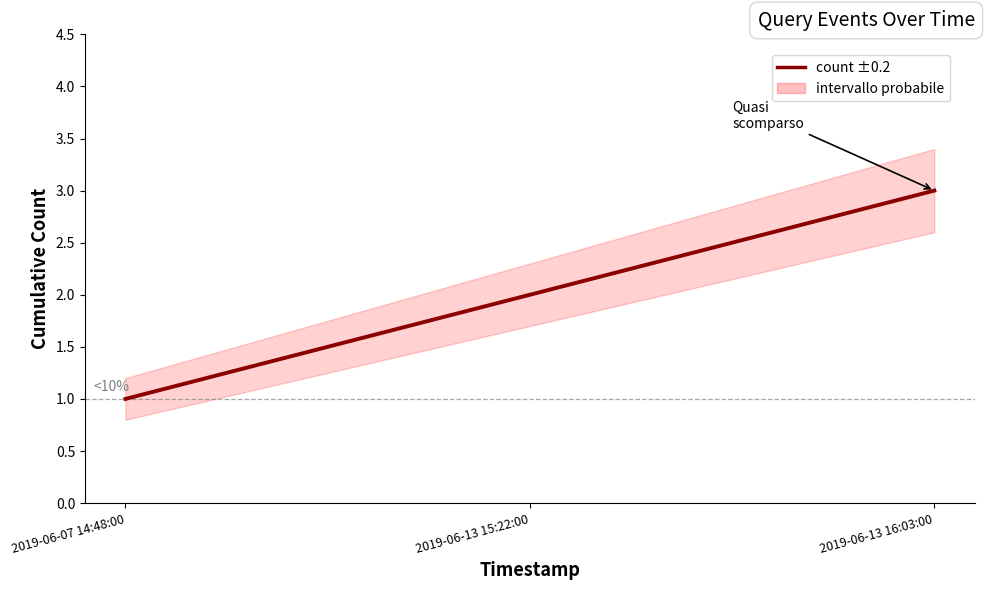

What is the ratio of the value at 2019-06-07 14:48:00 to the value at 2019-06-13 15:22:00?

0.5